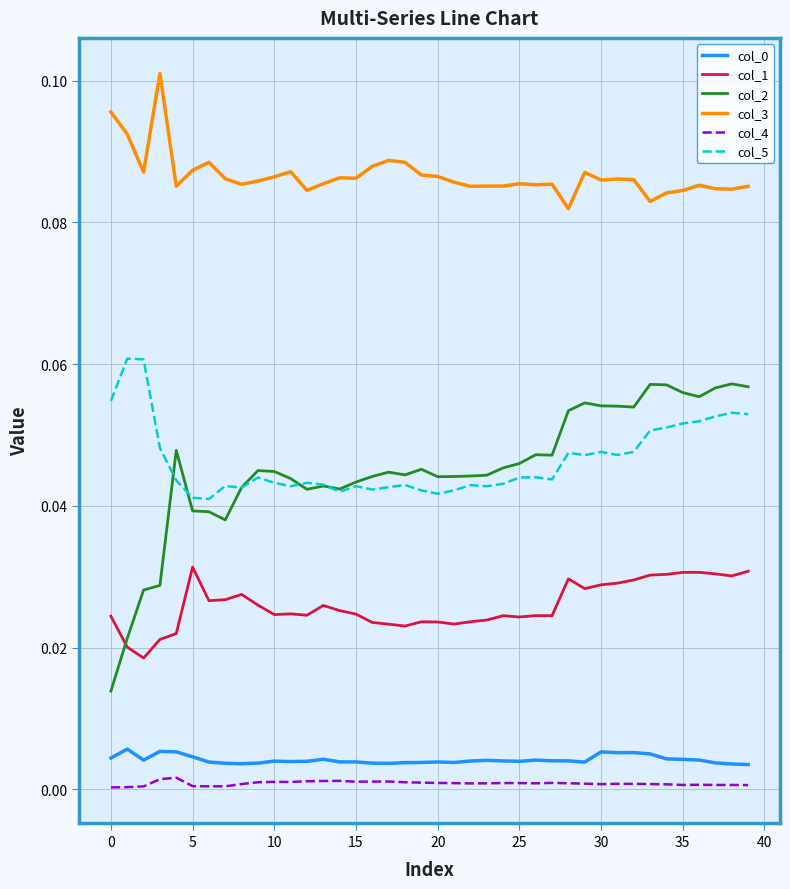

Which series has the largest total across all categories?

col_3